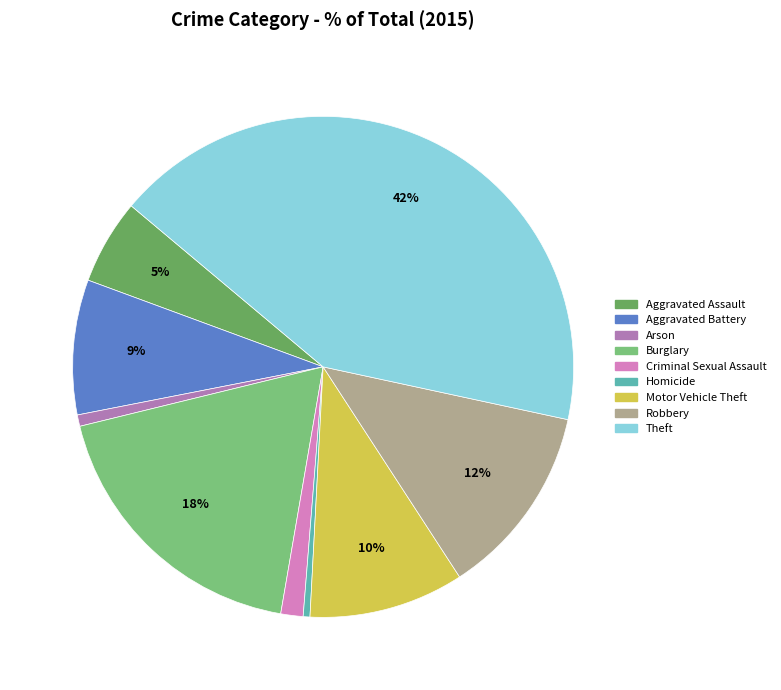

Is there a majority slice in this chart?

No